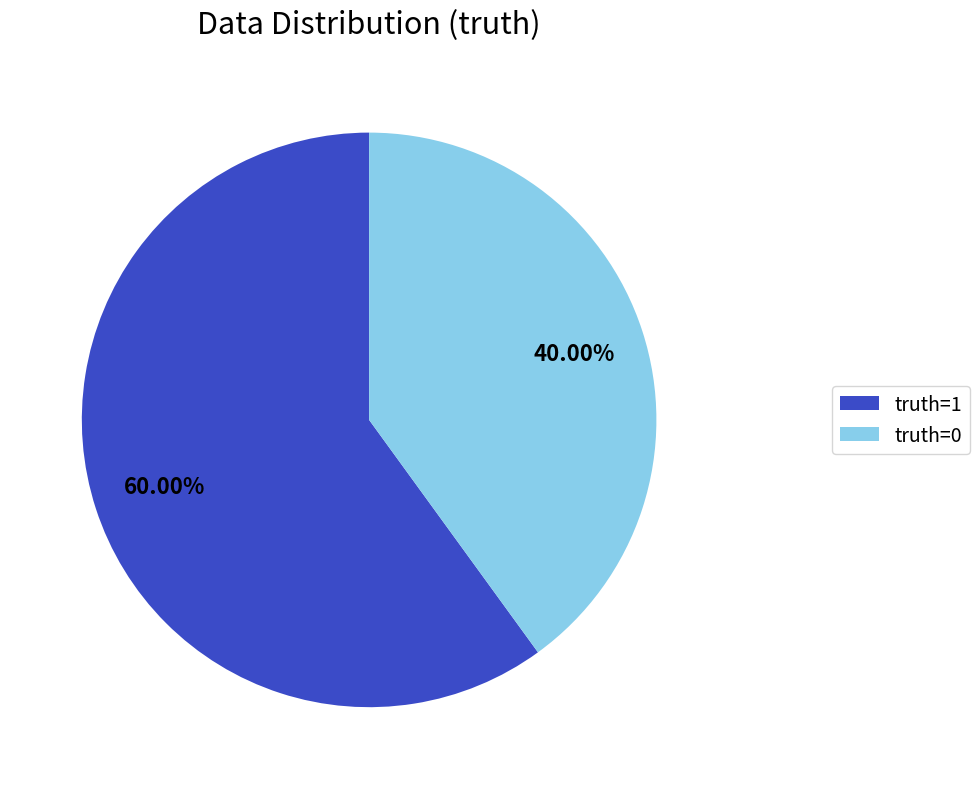

To the nearest percent, what percentage of the pie is truth=1?

60%